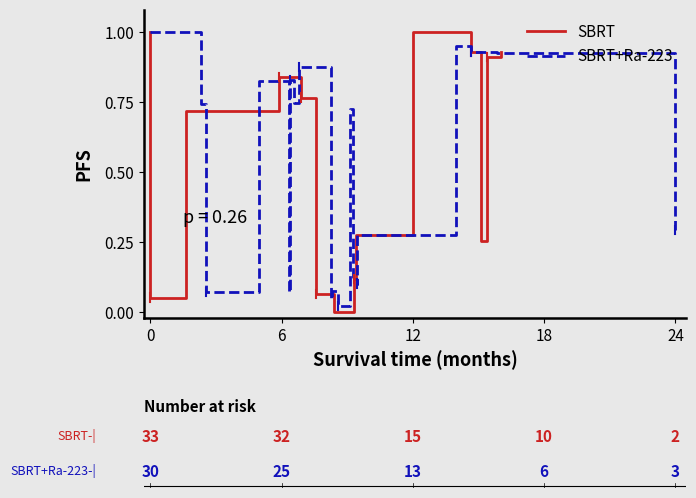

How many intersections are there between SBRT and SBRT+Ra-223?

7